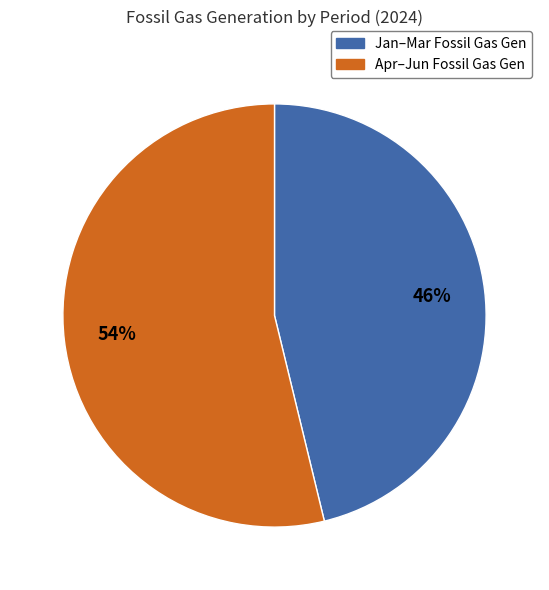

To the nearest percent, what portion does Apr–Jun Fossil Gas Gen represent?

54%